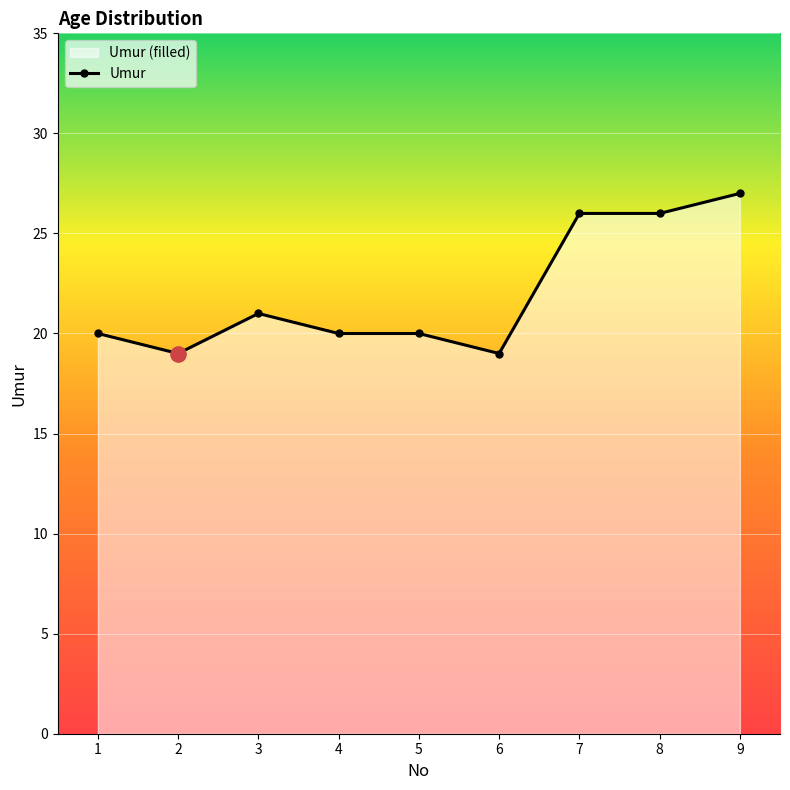

What is the greatest value displayed?

27